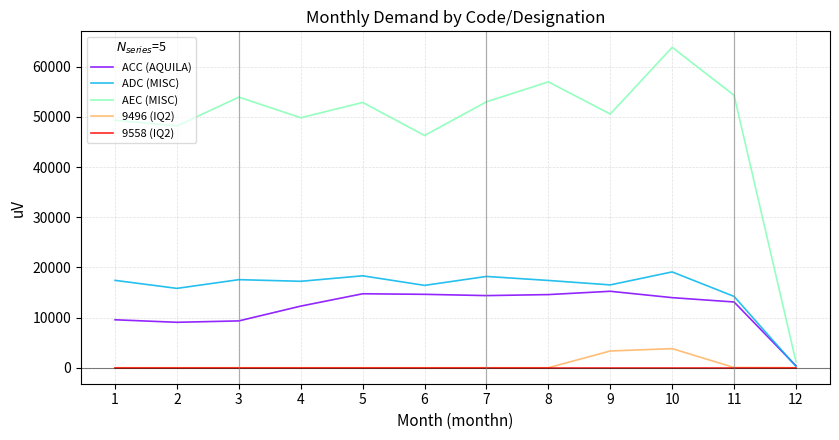

Which label corresponds to the largest value in the chart?

10